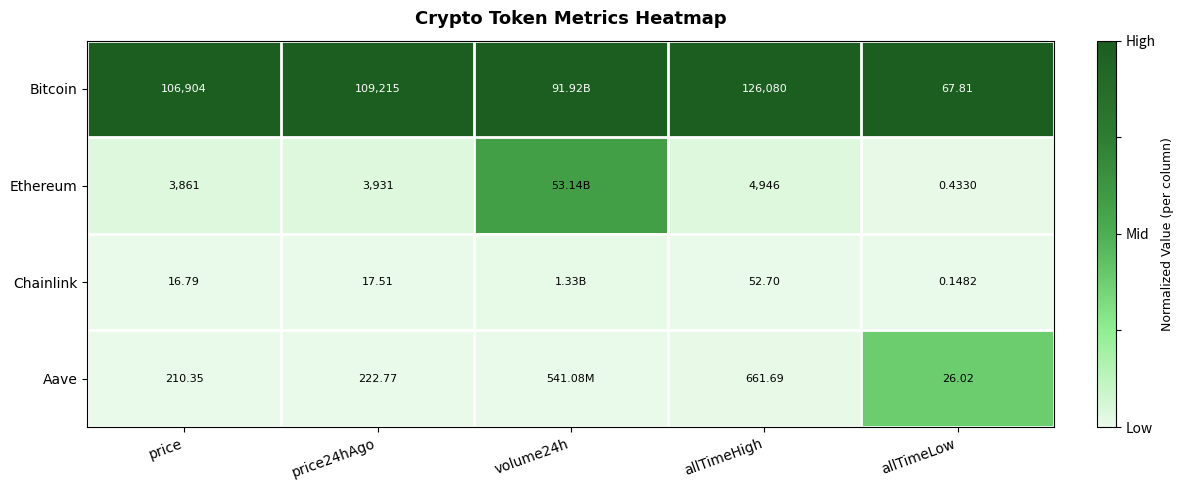

Is the value of Bitcoin at allTimeHigh greater than the value of Aave at price24hAgo?

Yes